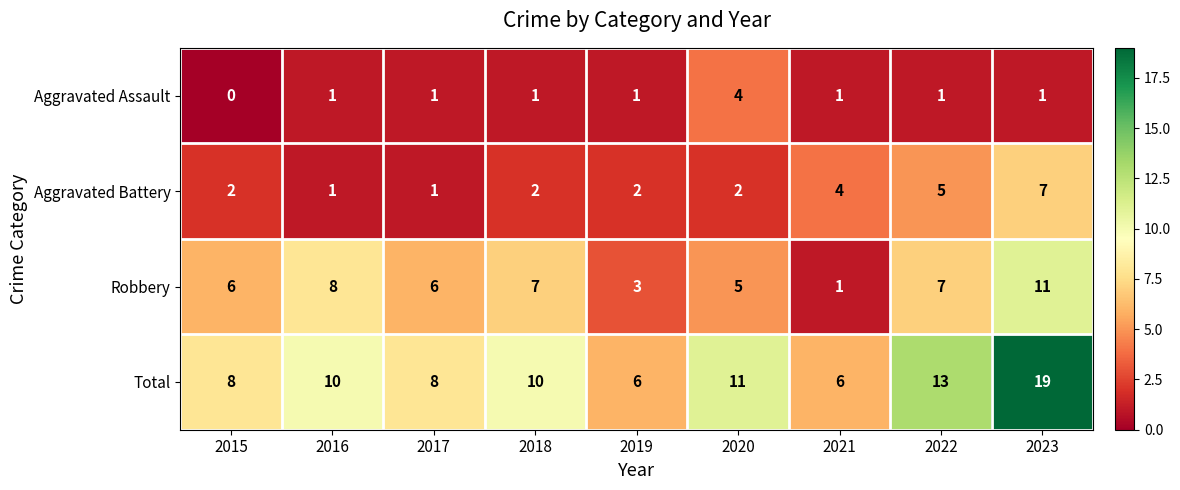

Count the number of categories in the chart.

9